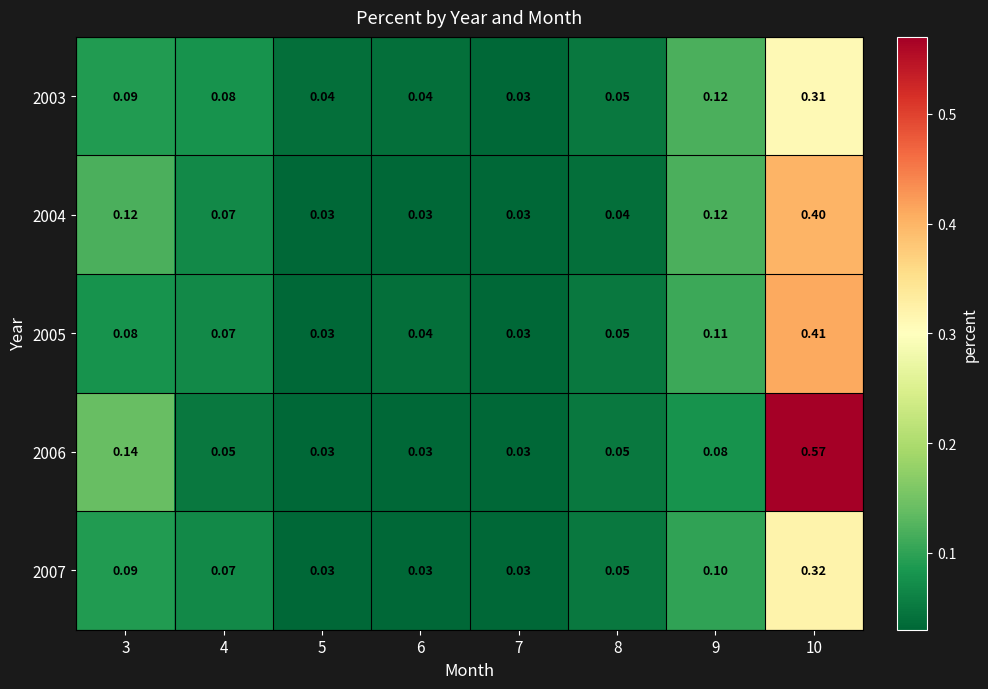

How many series are shown in this chart?

5